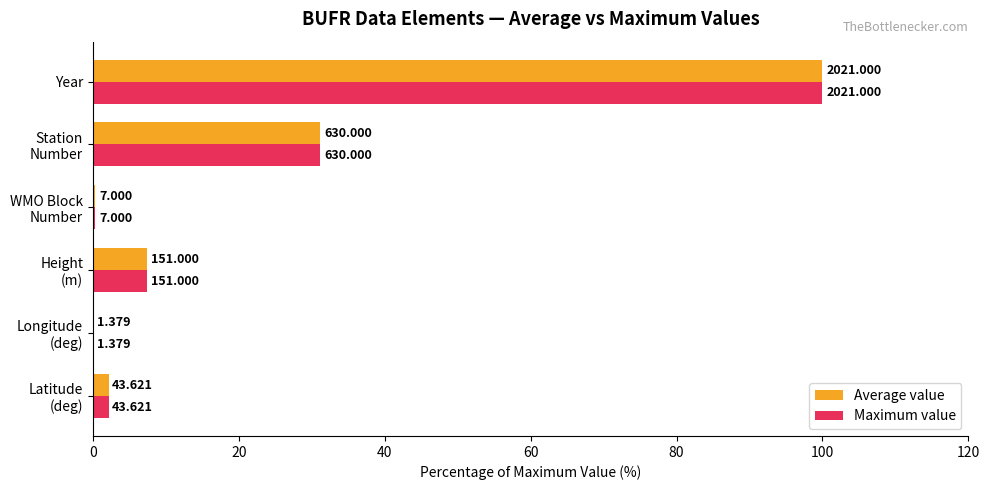

What are all the series names shown in the legend?

Average value, Maximum value